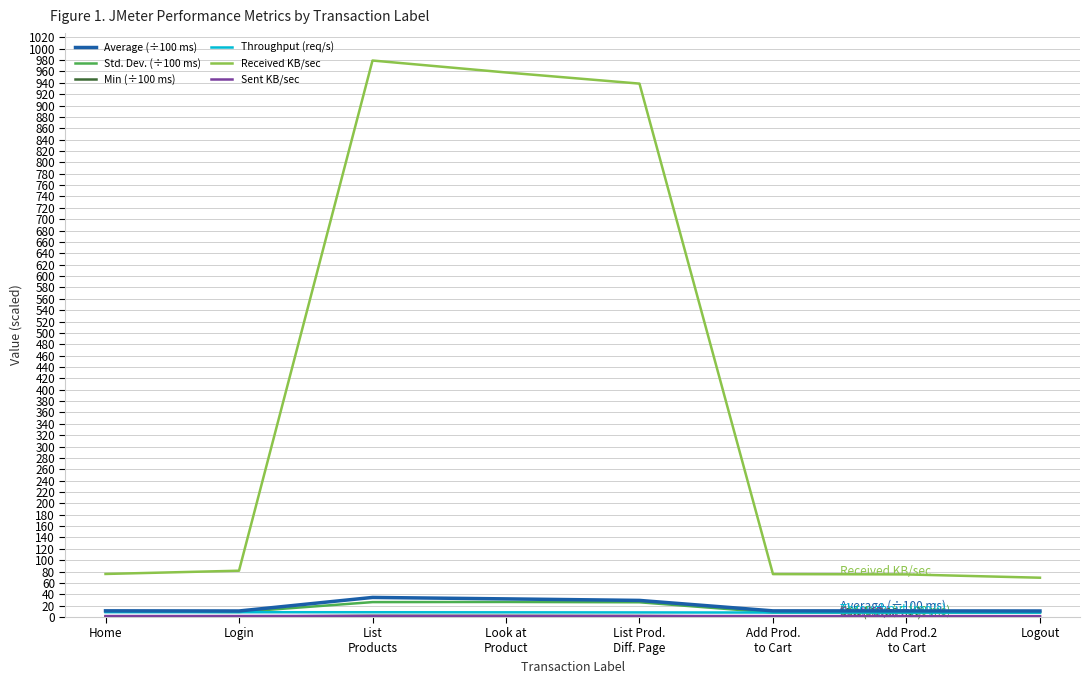

Which series has the widest spread of values?

Received KB/sec